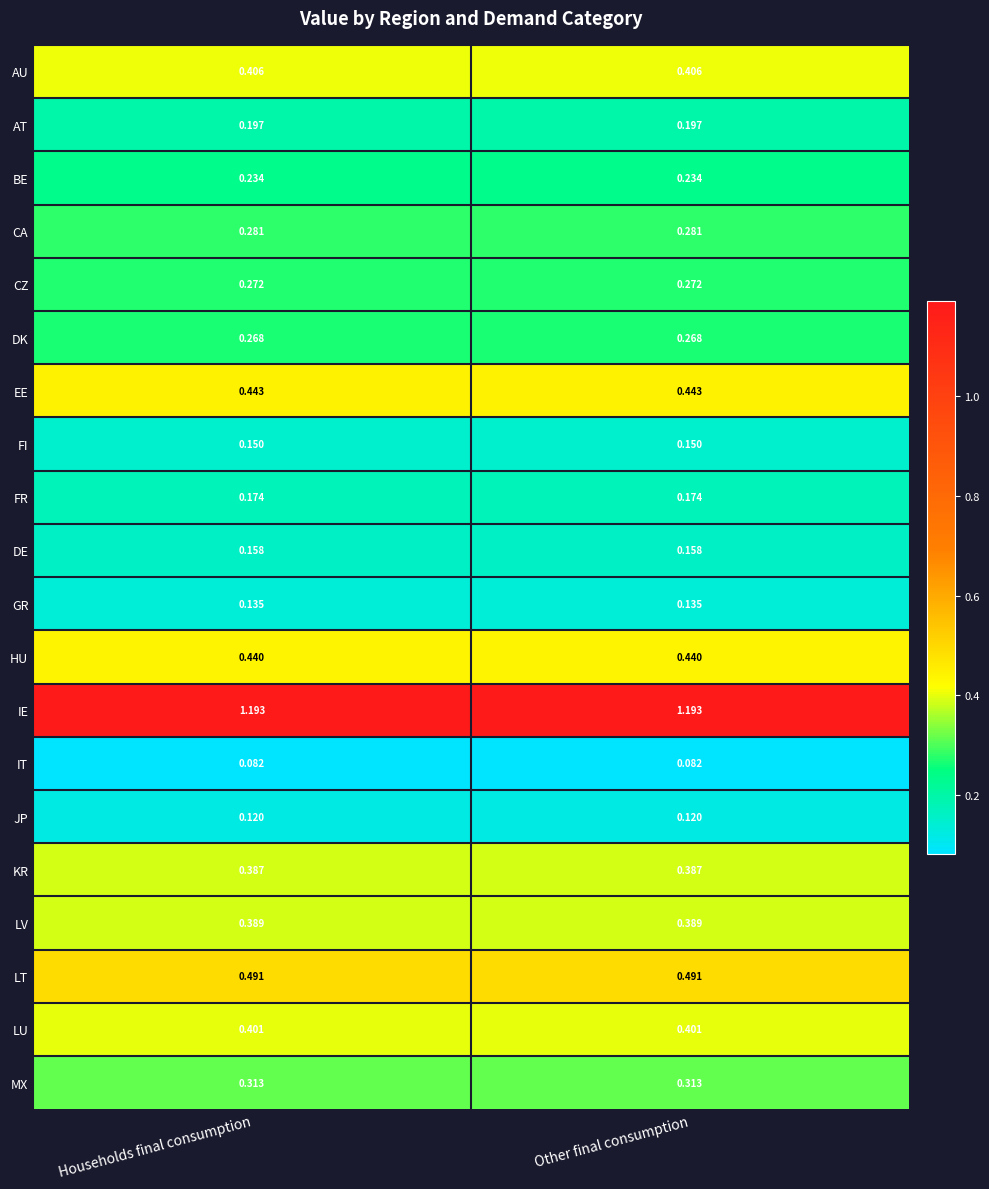

Is the value of IE at Households final consumption greater than the value of LV at Households final consumption?

Yes